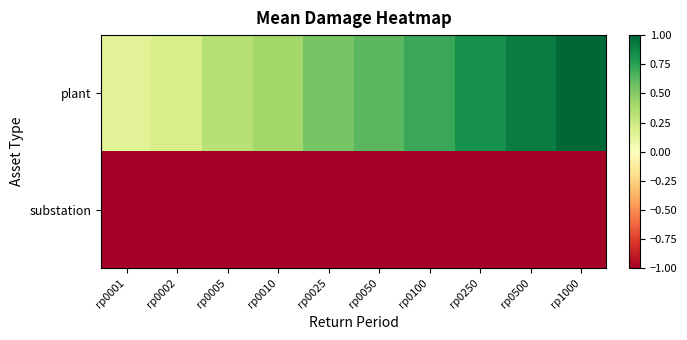

Which series has the widest spread of values?

plant